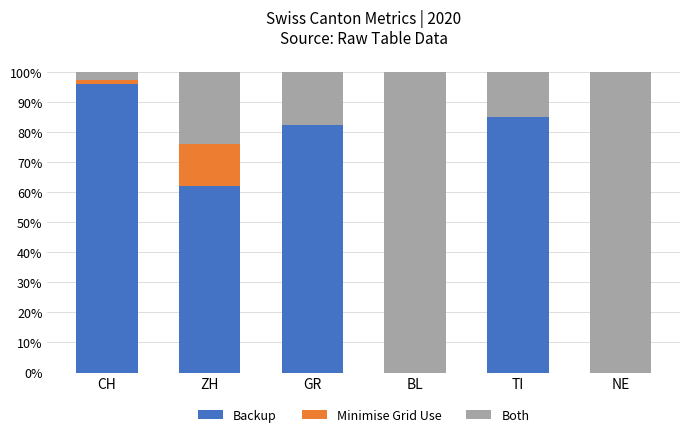

The value of Backup at BL is 0.0. True or false?

True